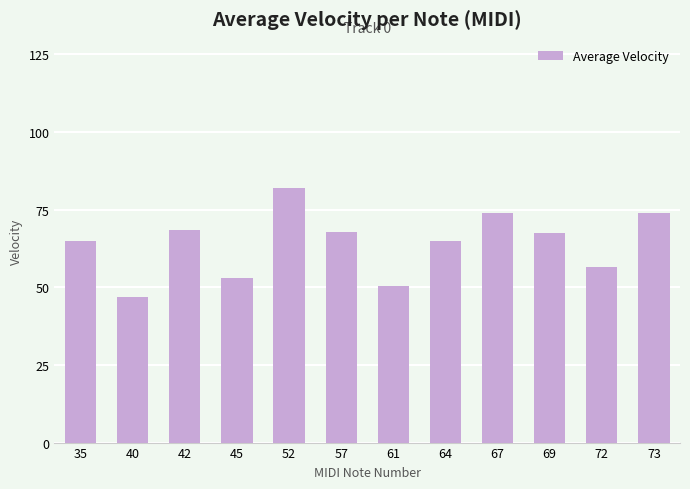

What is the smallest value displayed?

46.8